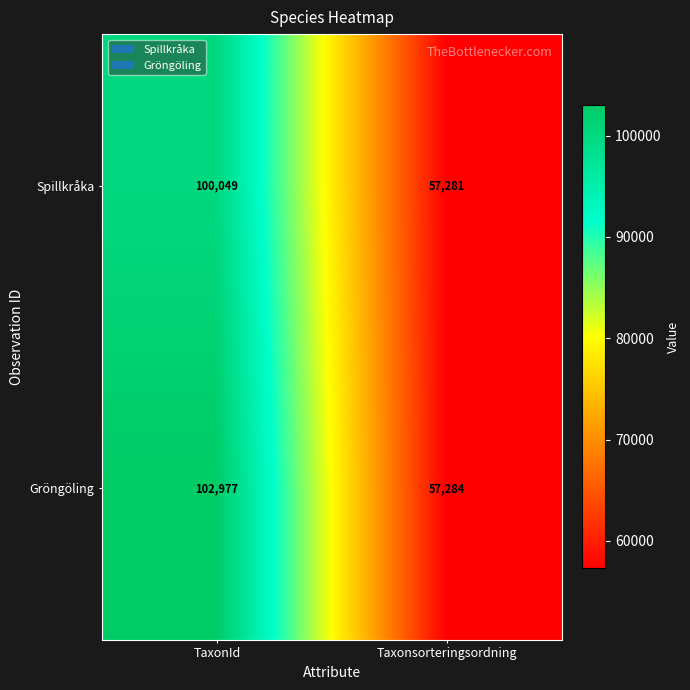

The Gröngöling series shows 57284 at Taxonsorteringsordning. True or false?

True